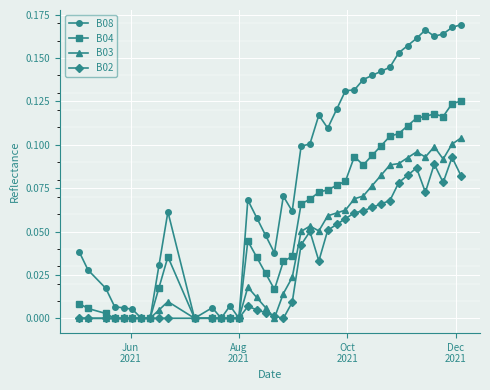

Does the chart have visible grid lines?

Yes